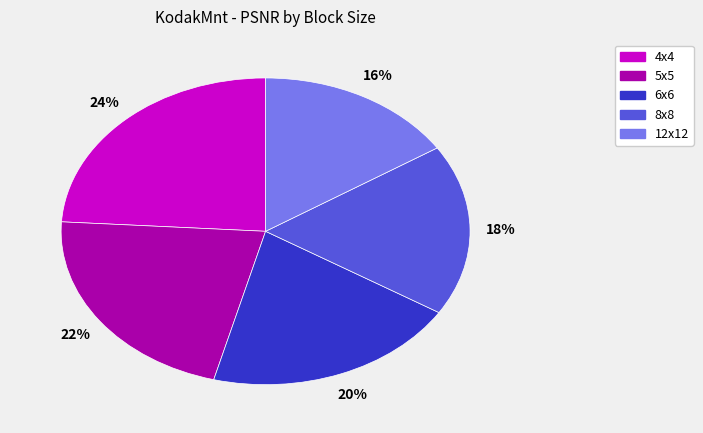

Which slice is the largest?

4x4